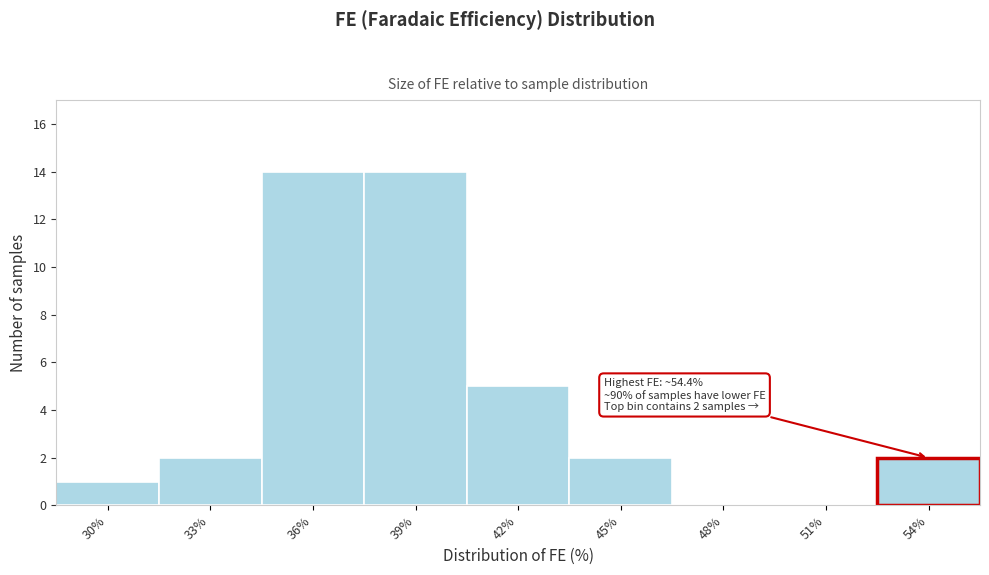

Reading left to right, what are all the values shown in this chart?

30%=1	33%=2	36%=14	39%=14	42%=5	45%=2	48%=0	51%=0	54%=2